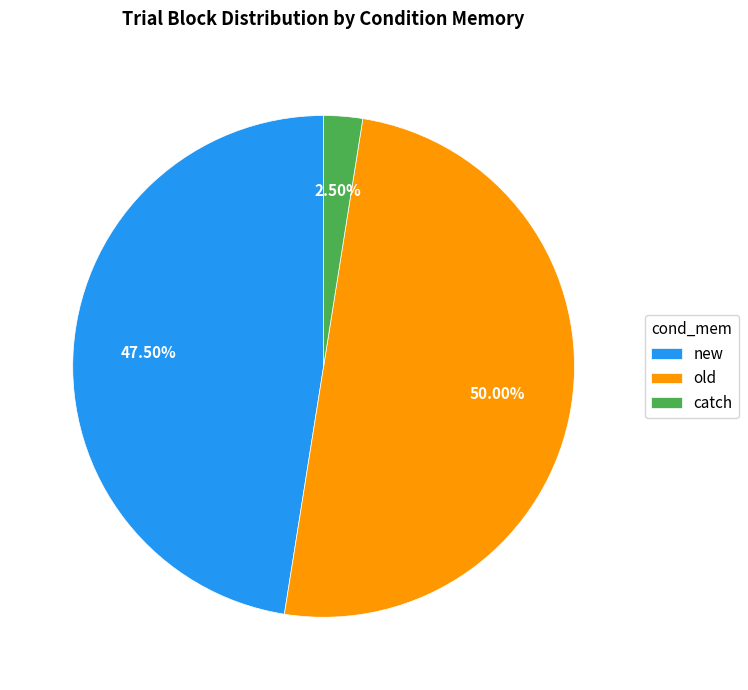

Which category has the smallest portion of the pie?

catch